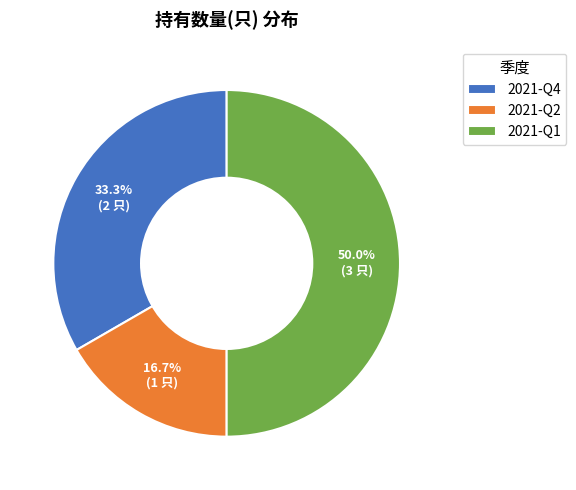

How many slices are in this pie chart?

3